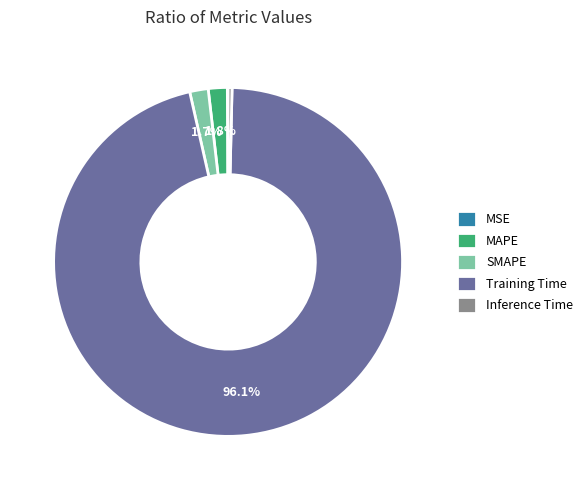

Combined, do SMAPE and MAPE account for over 50%?

No